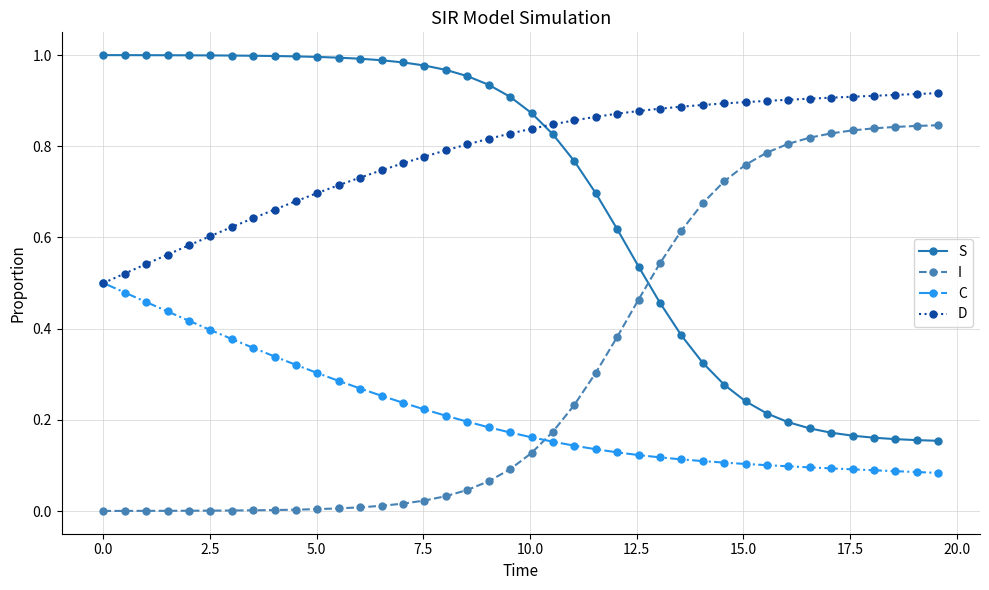

Rank the series by their maximum value, from highest to lowest.

S, D, I, C